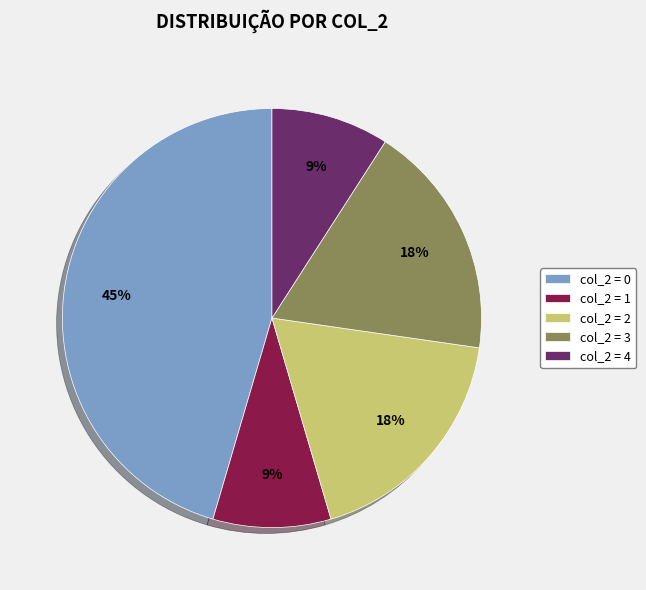

To the nearest percent, what is the difference between the largest and smallest slice percentages?

36%